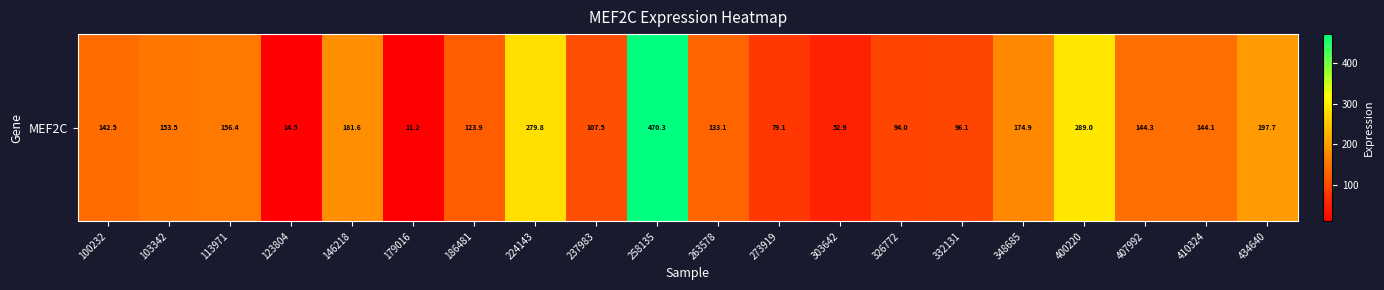

True or false: the data shows 156.1 at 326772.

False